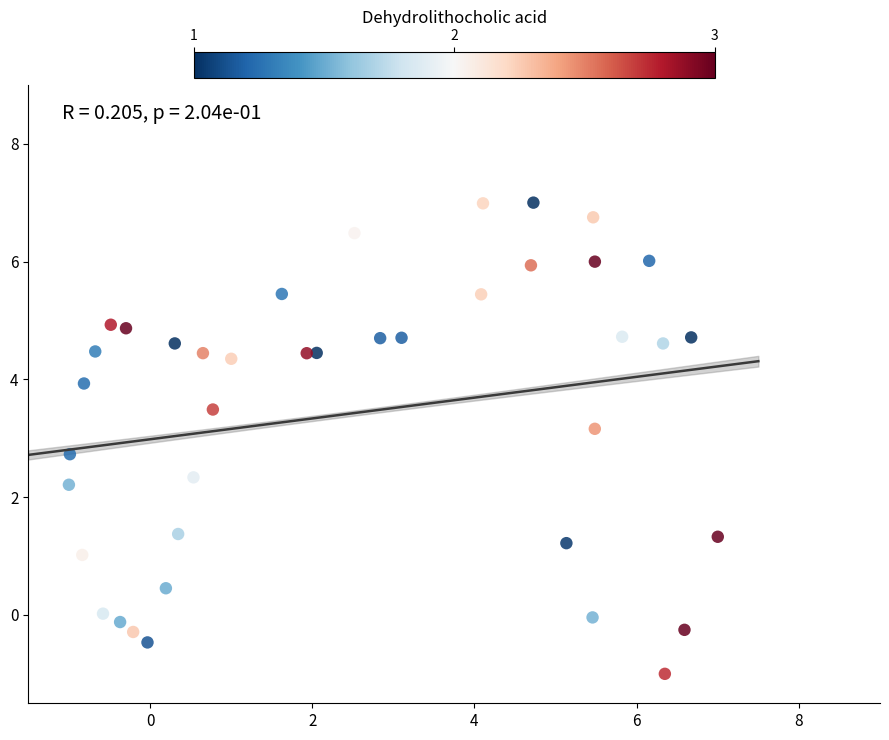

What Y value in the scatter plot is closest to 3?

3.2